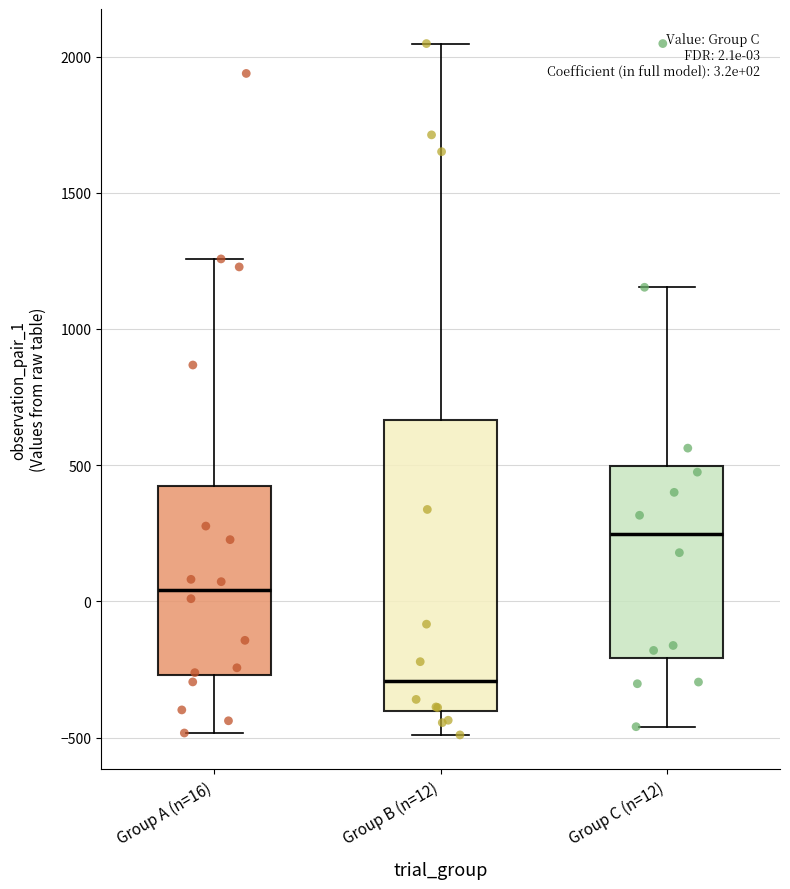

Which box is the tallest, from its lower edge to its upper edge?

Group B (n=12)